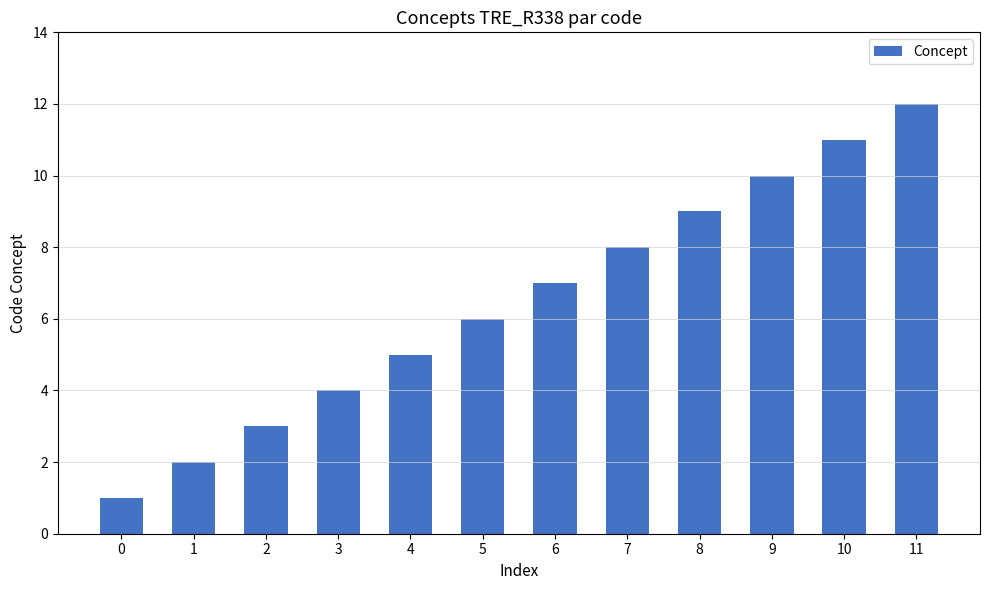

Reading right to left, extract all data points from this chart.

12	11	10	9	8	7	6	5	4	3	2	1